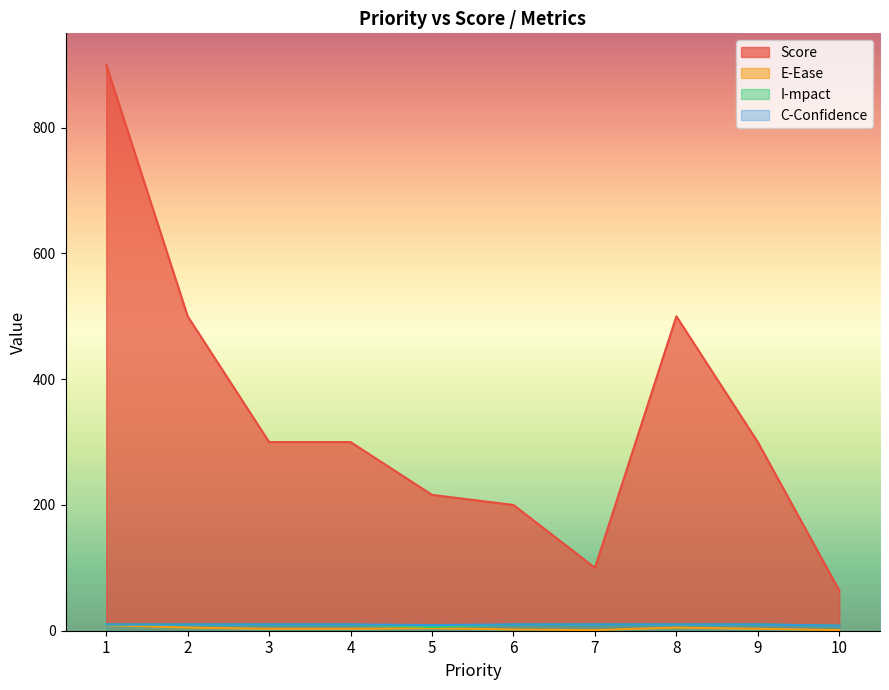

Reading right to left, extract all data points from this chart.

Score: 10=64	9=300	8=500	7=100	6=200	5=216	4=300	3=300	2=500	1=900
E-Ease: 10=1	9=3	8=5	7=1	6=2	5=4	4=3	3=3	2=5	1=9
I-mpact: 10=8	9=10	8=10	7=10	6=10	5=6	4=10	3=10	2=10	1=10
C-Confidence: 10=8	9=10	8=10	7=10	6=10	5=9	4=10	3=10	2=10	1=10